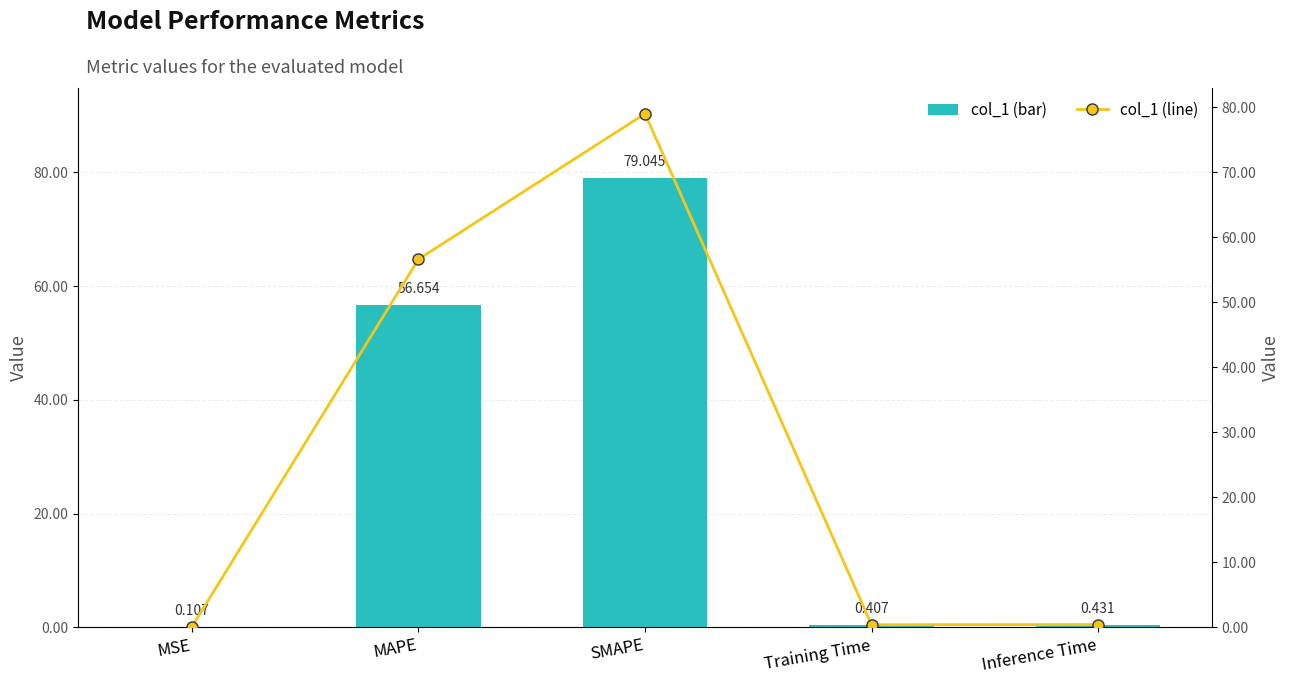

What is the difference between the maximum and minimum values in the col_1 (line) series?

78.9